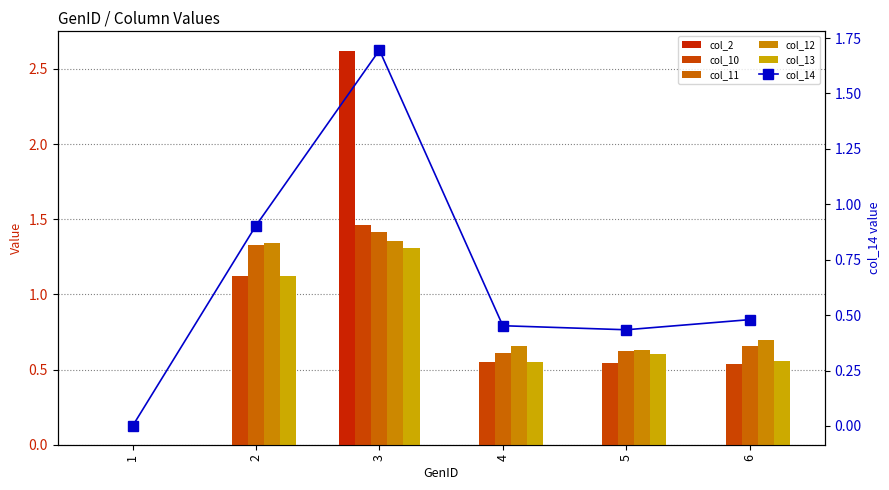

Reading right to left, list all the values displayed in this chart.

col_2: 6=0.0	5=0.0	4=0.0	3=2.6	2=0.0	1=0.0
col_10: 6=0.5	5=0.5	4=0.6	3=1.5	2=1.1	1=0.0
col_11: 6=0.7	5=0.6	4=0.6	3=1.4	2=1.3	1=0.0
col_12: 6=0.7	5=0.6	4=0.7	3=1.4	2=1.3	1=0.0
col_13: 6=0.6	5=0.6	4=0.5	3=1.3	2=1.1	1=0.0
col_14: 6=0.5	5=0.4	4=0.5	3=1.7	2=0.9	1=0.0